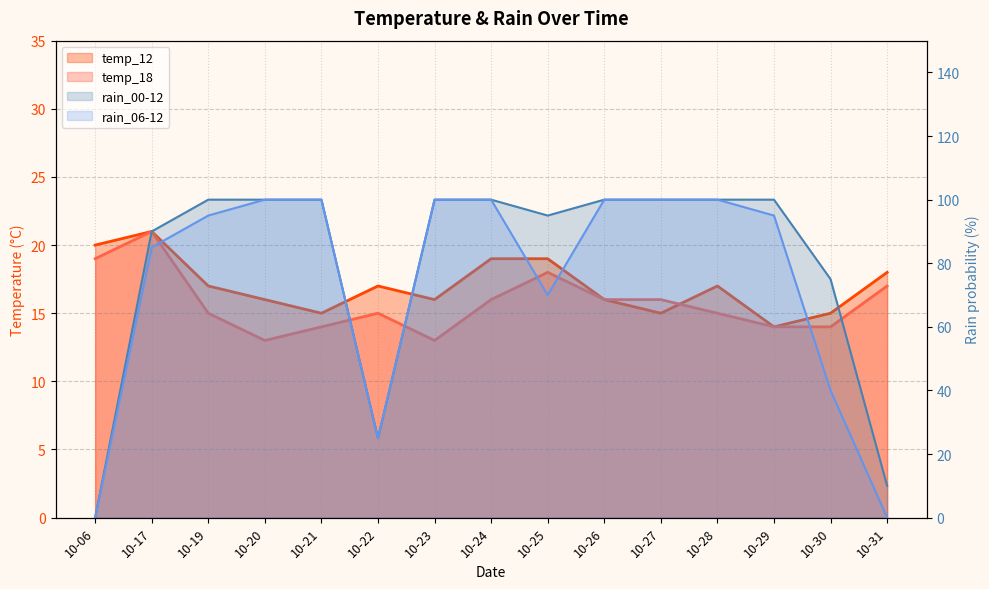

The rain_06-12 series shows 70 at 10-25. True or false?

True